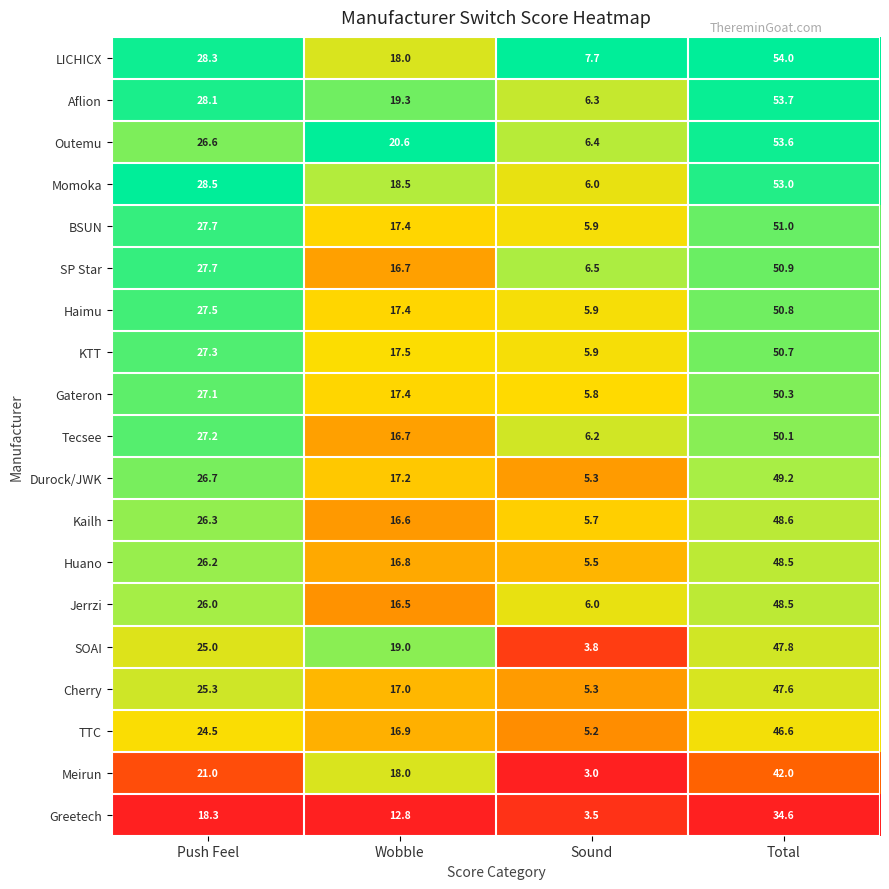

How many categories are shown in the chart?

4